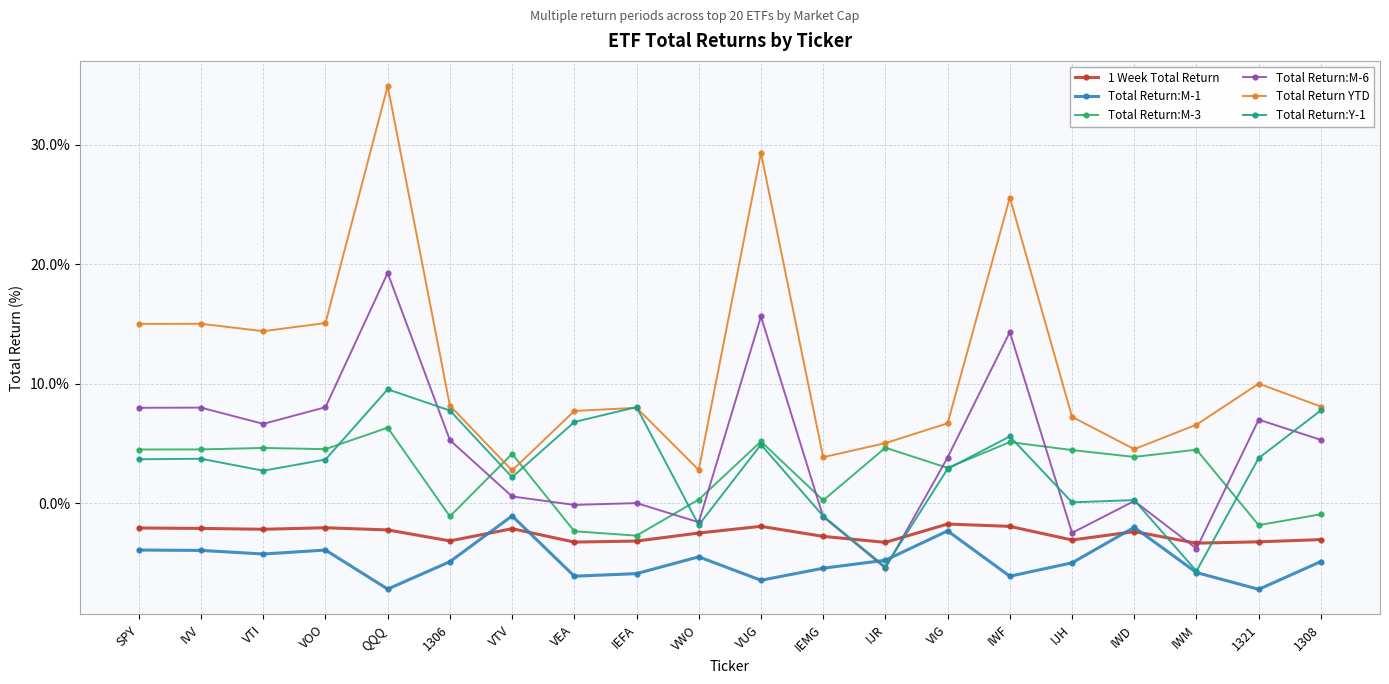

What is the value of the Total Return YTD point at the 4th from the left?

15.1